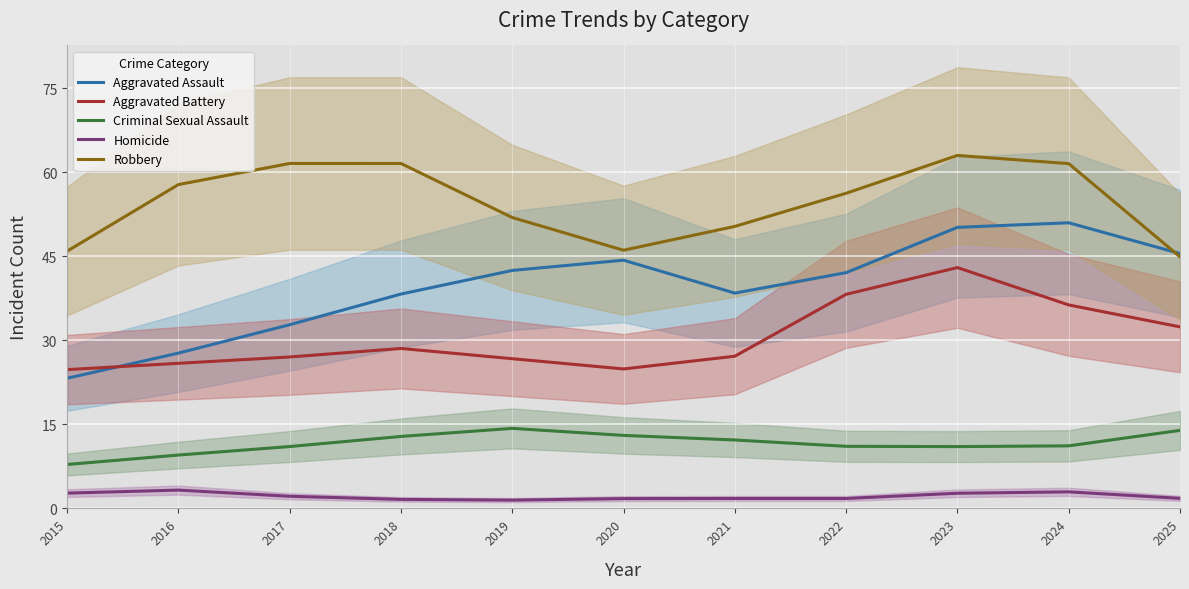

Reading left to right, transcribe all the data shown in this chart.

Aggravated Assault: 2015=23.2	2016=27.7	2017=32.8	2018=38.3	2019=42.5	2020=44.3	2021=38.4	2022=42.1	2023=50.2	2024=51.0	2025=45.5
Aggravated Battery: 2015=24.8	2016=25.9	2017=27.0	2018=28.6	2019=26.7	2020=24.9	2021=27.2	2022=38.2	2023=43.0	2024=36.3	2025=32.4
Criminal Sexual Assault: 2015=7.8	2016=9.5	2017=11.0	2018=12.8	2019=14.3	2020=13.0	2021=12.2	2022=11.1	2023=11.0	2024=11.2	2025=13.9
Homicide: 2015=2.7	2016=3.3	2017=2.2	2018=1.6	2019=1.5	2020=1.7	2021=1.8	2022=1.8	2023=2.7	2024=3.0	2025=1.8
Robbery: 2015=45.9	2016=57.8	2017=61.6	2018=61.6	2019=51.9	2020=46.1	2021=50.3	2022=56.3	2023=63.0	2024=61.6	2025=44.9